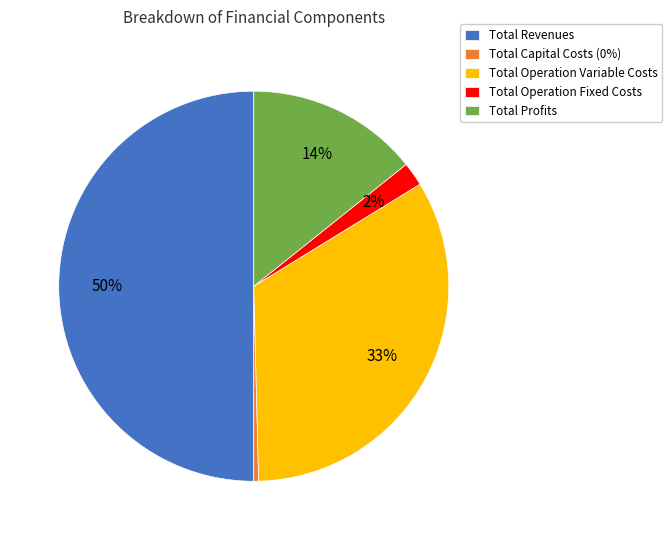

True or false: Total Operation Variable Costs accounts for 33% of the total.

True